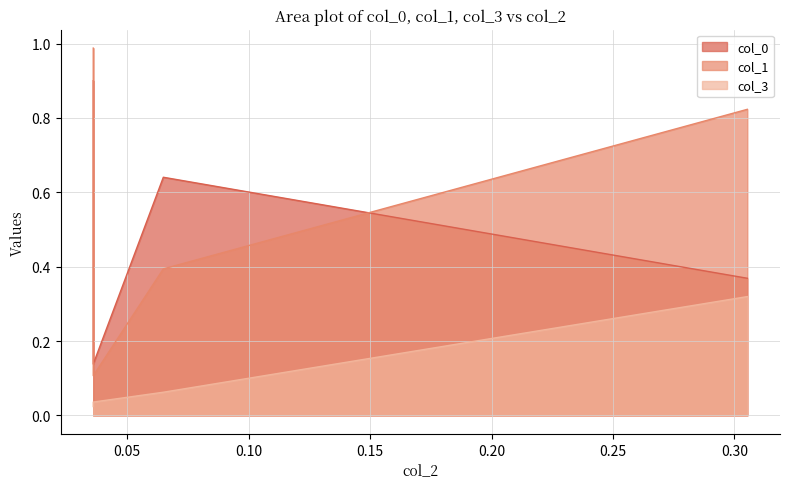

True or false: col_0 has more than 1 points higher than both neighbors.

False